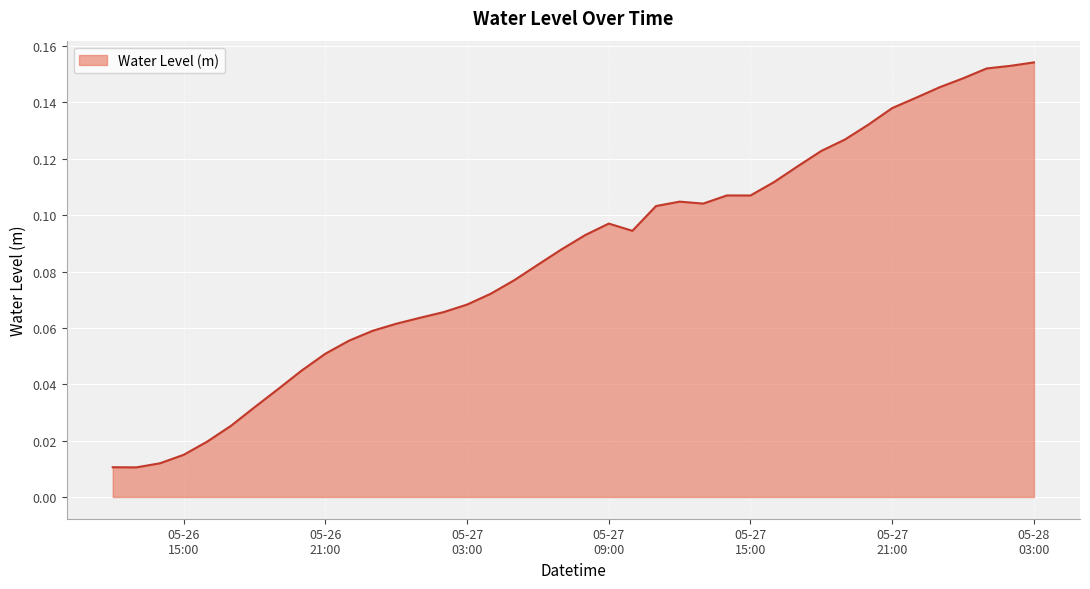

Where is the first local maximum?

05-27
09:00